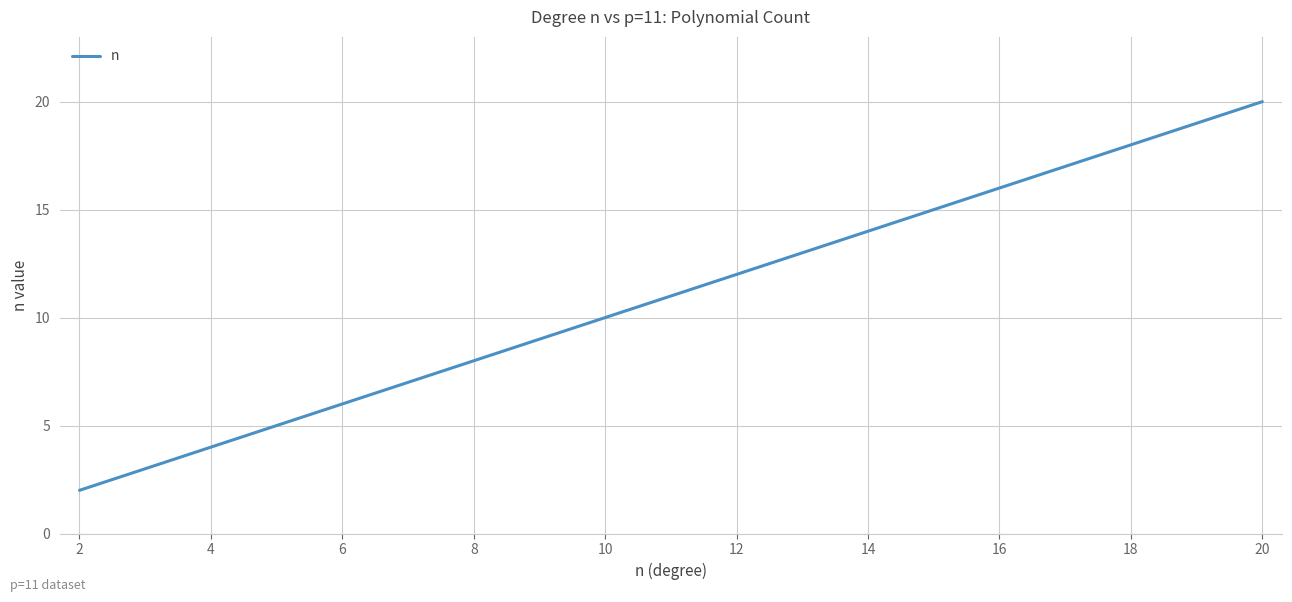

What is the difference between the maximum and minimum values?

18